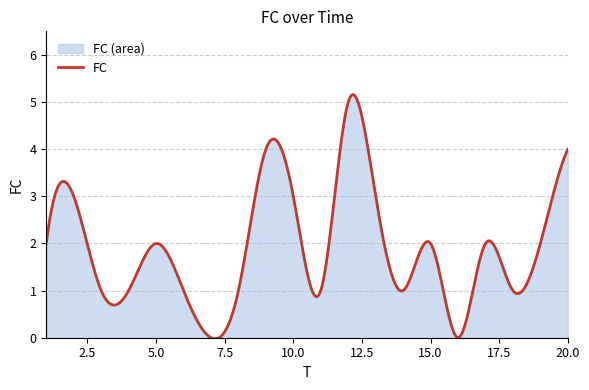

Reading left to right, what are all the values shown in this chart?

1=2	2=3	3=1	4=1	5=2	6=1	7=0	8=1	9=4	10=3	11=1	12=5	13=3	14=1	15=2	16=0	17=2	18=1	19=2	20=4